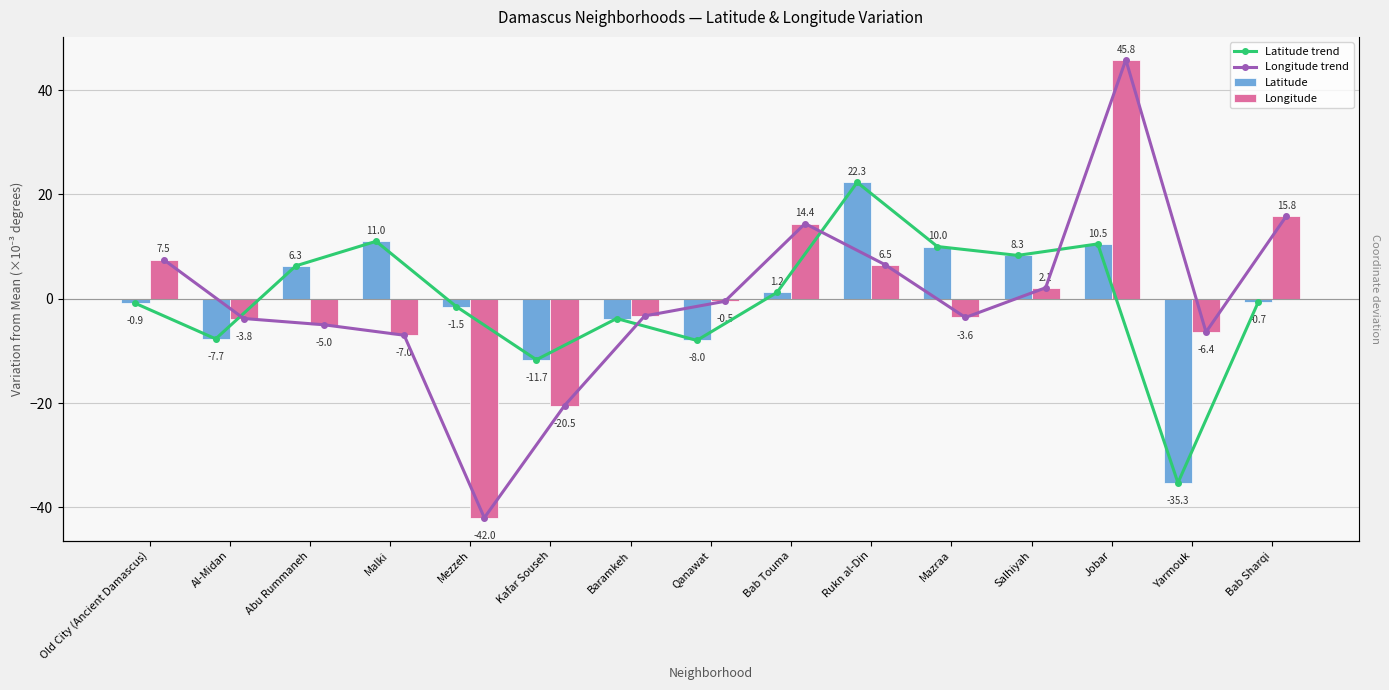

What is the total value across all series at Bab Sharqi?

30.2